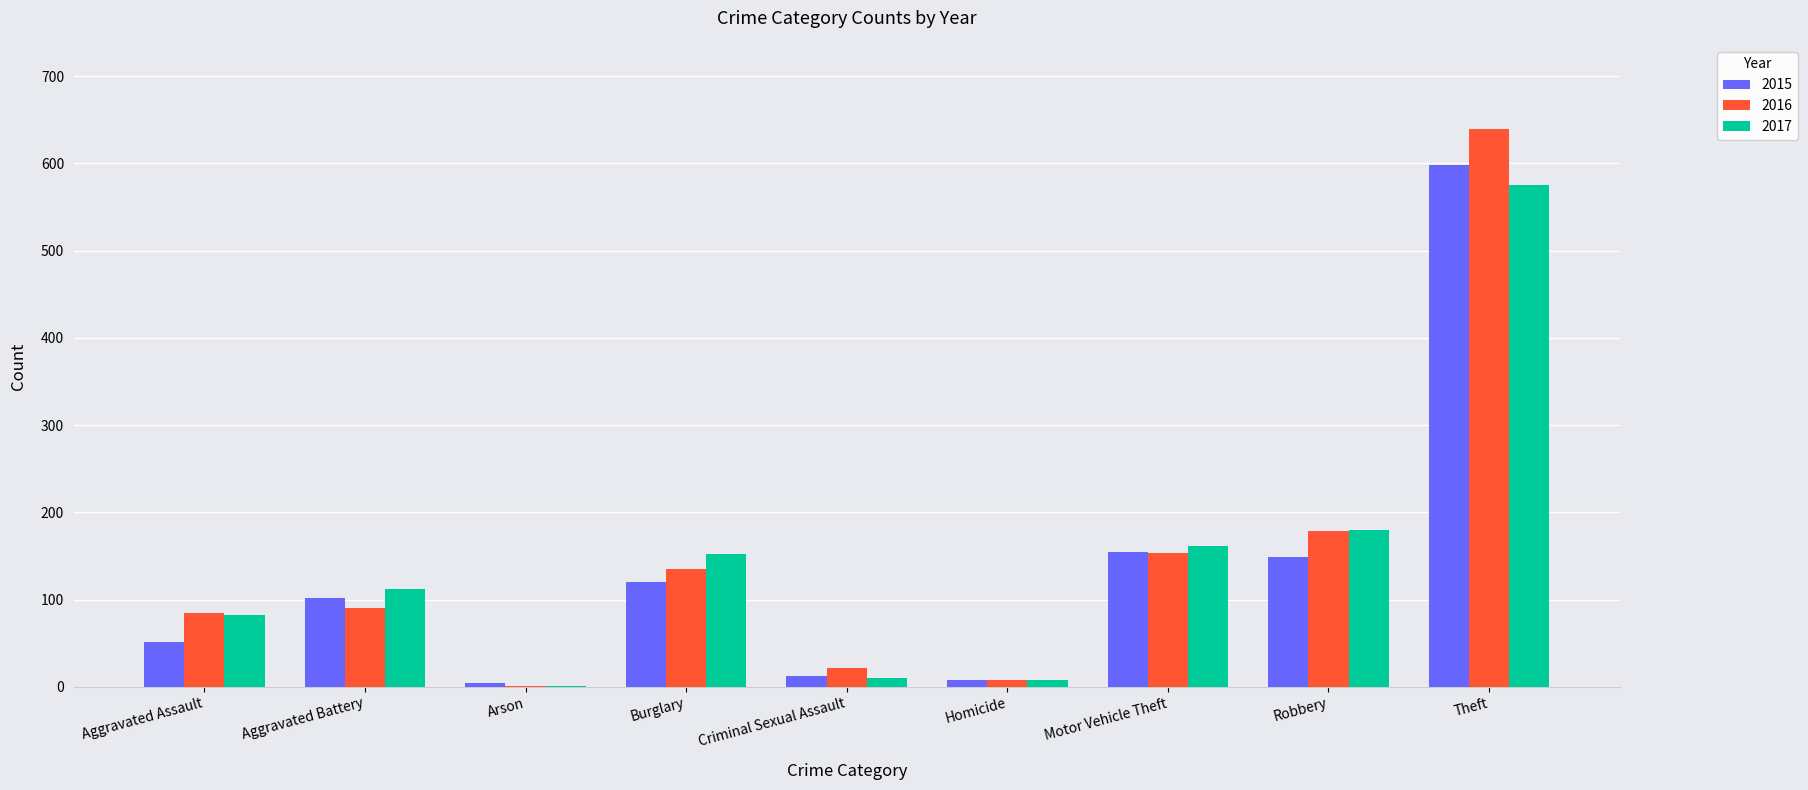

What is the greatest value displayed?

640